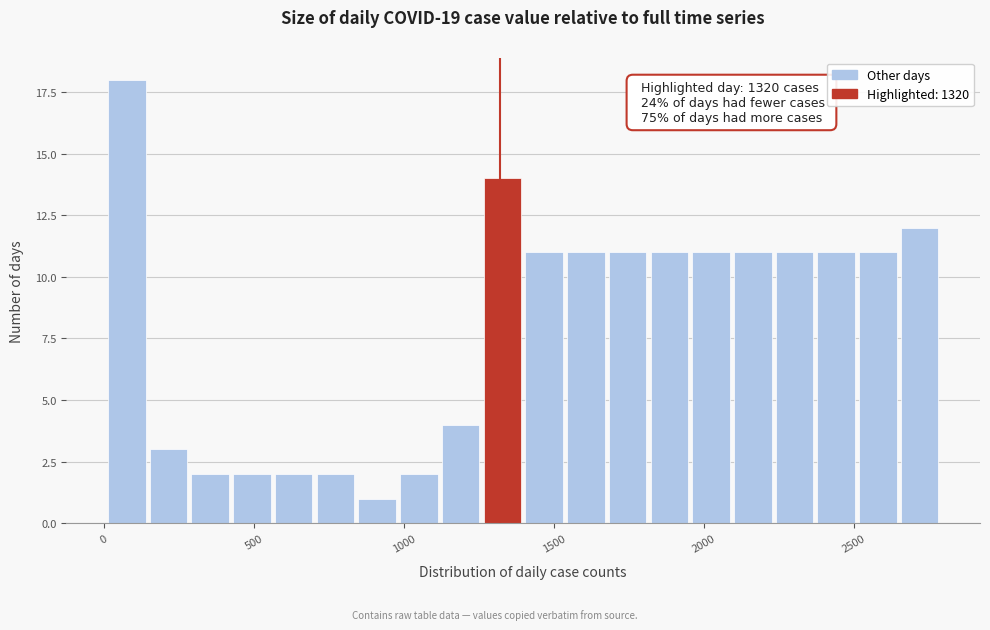

Read against the x-axis, roughly where is the centre of the tallest bar?

100